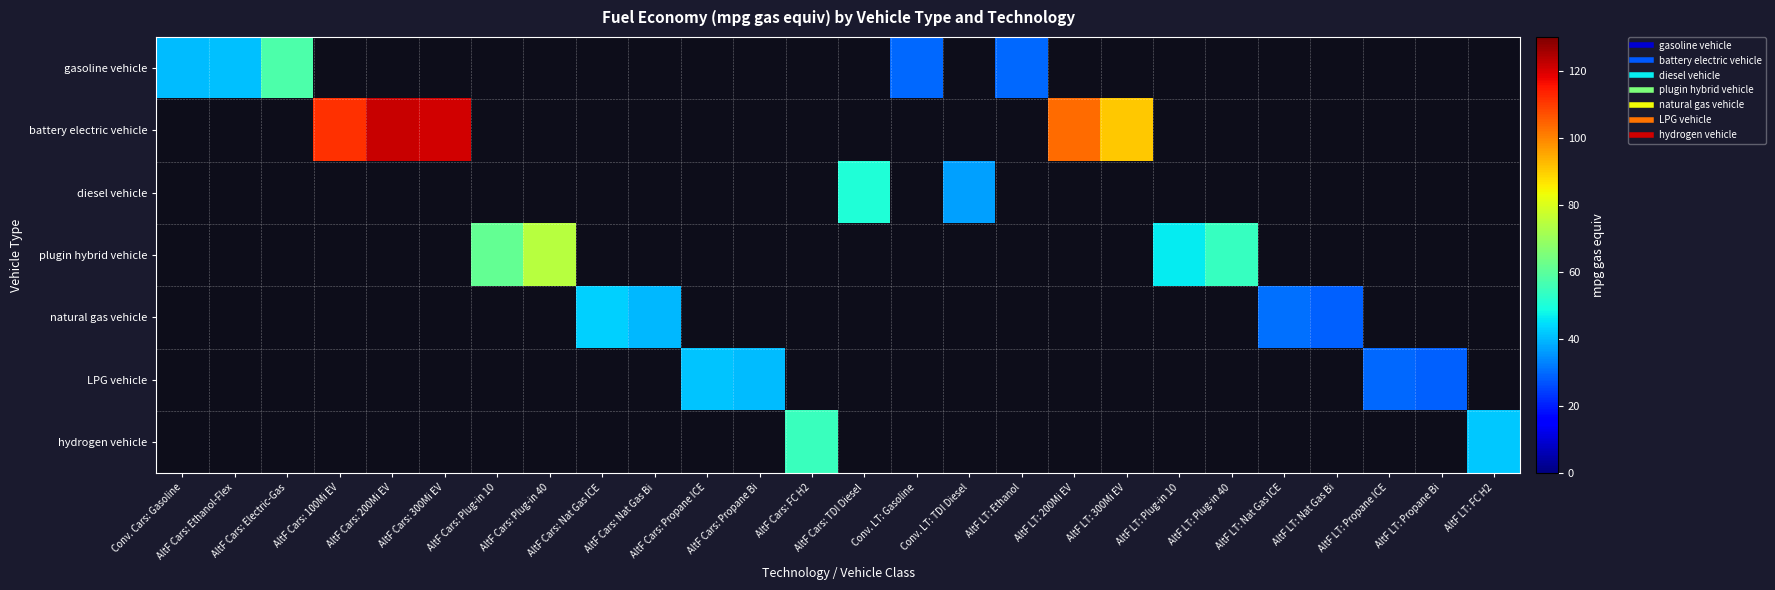

What is the minimum value shown in the chart?

28.5